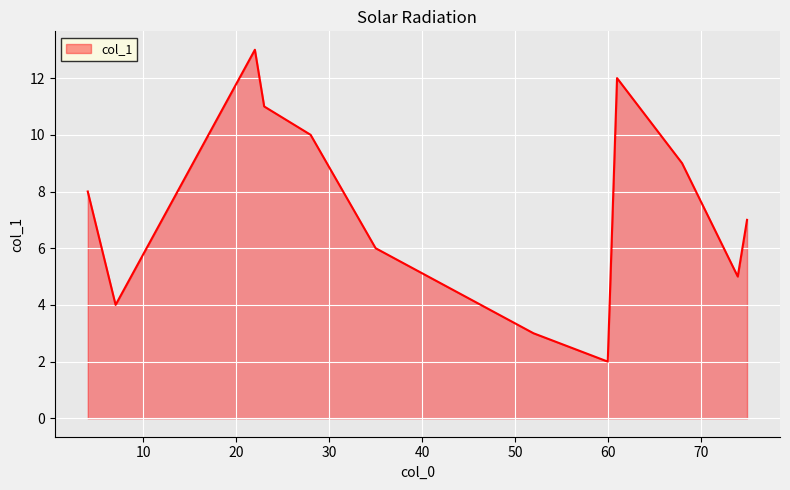

What is the maximum value shown in the chart?

13